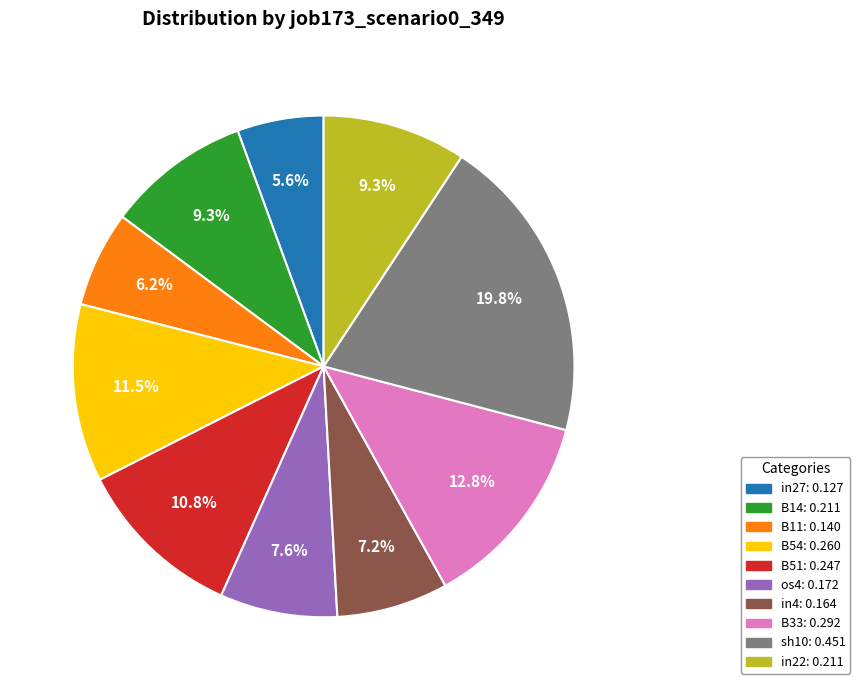

Is it true that B51 is 1% of the pie?

False